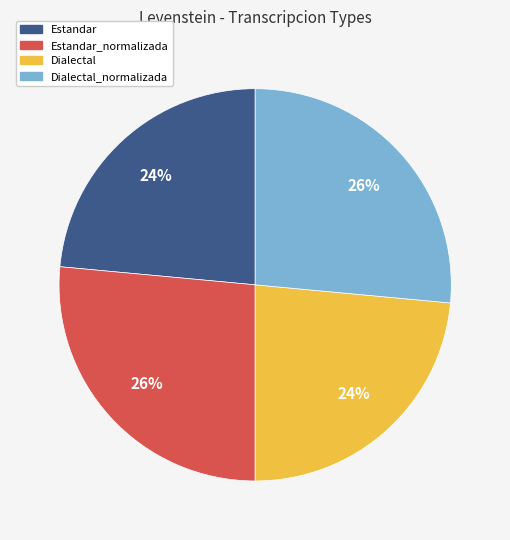

How many segments does this pie chart have?

4